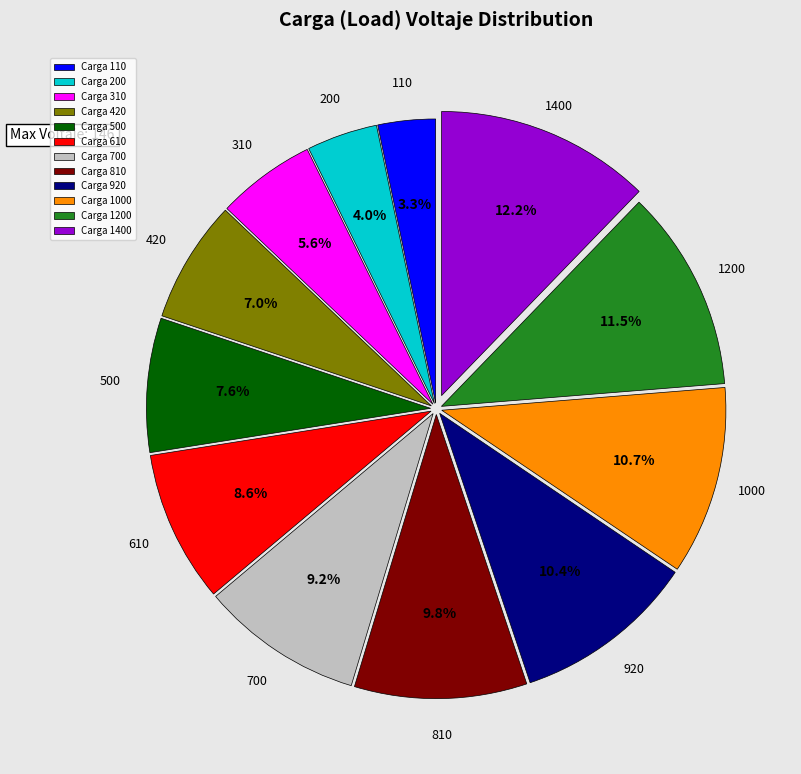

To the nearest percent, what is the difference between the largest and smallest slice percentages?

9%